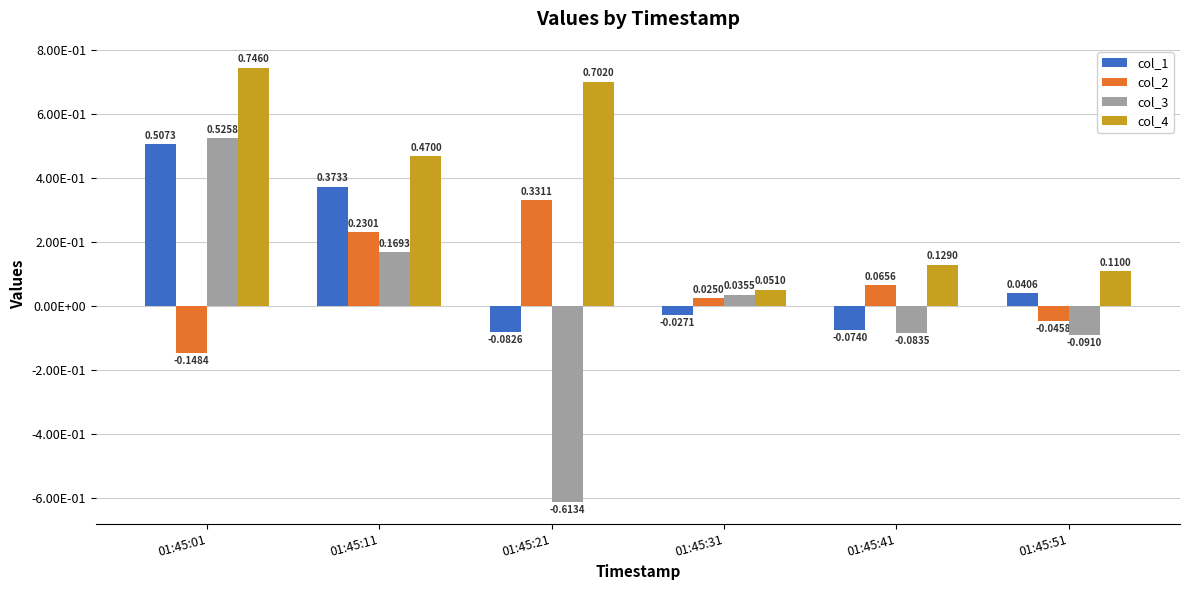

What is the difference between the col_2 values at 01:45:51 and 01:45:31?

0.1